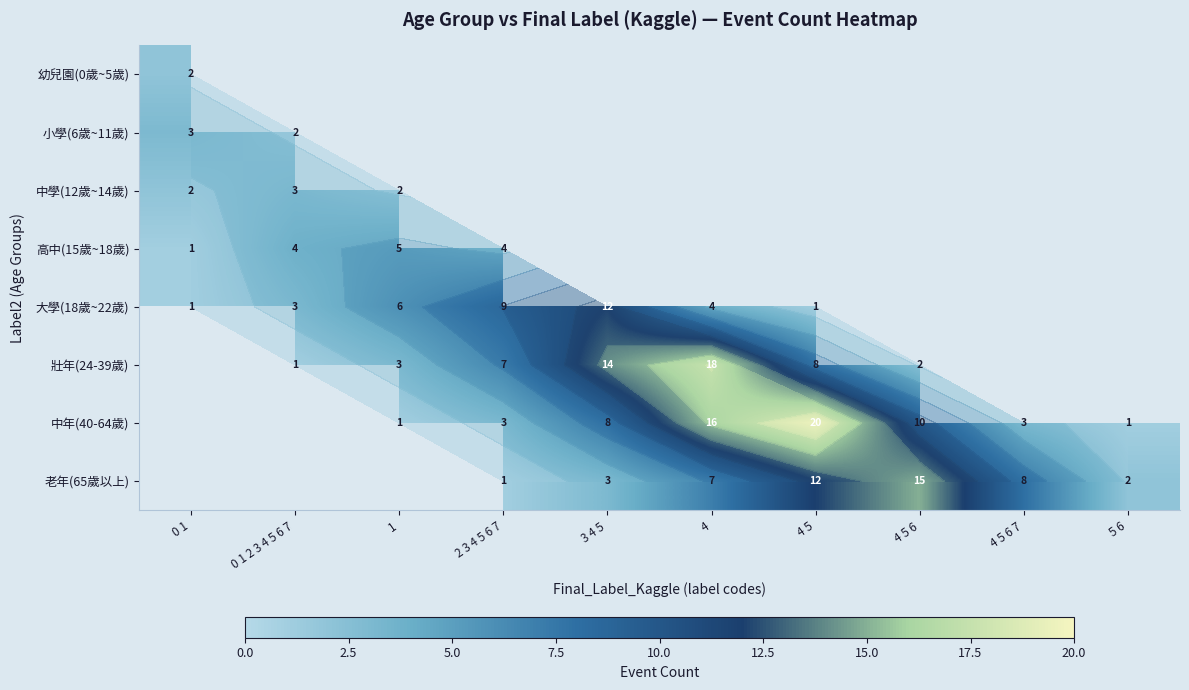

What is the maximum value for 小學(6歲~11歲)?

3.0